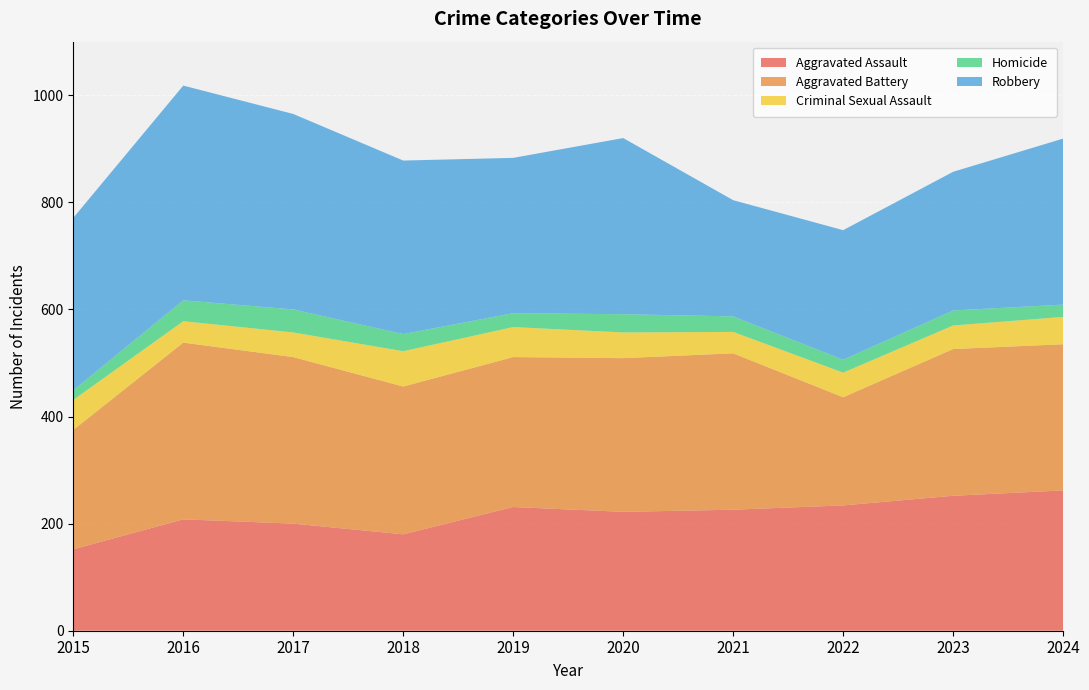

Reading right to left, list all the values displayed in this chart.

Aggravated Assault: 262	252	234	226	222	231	180	200	208	152
Aggravated Battery: 273	274	202	292	287	280	276	311	330	223
Criminal Sexual Assault: 51	44	46	40	48	56	66	46	40	56
Homicide: 23	28	24	29	34	26	32	43	39	18
Robbery: 310	259	242	217	329	290	324	365	401	322